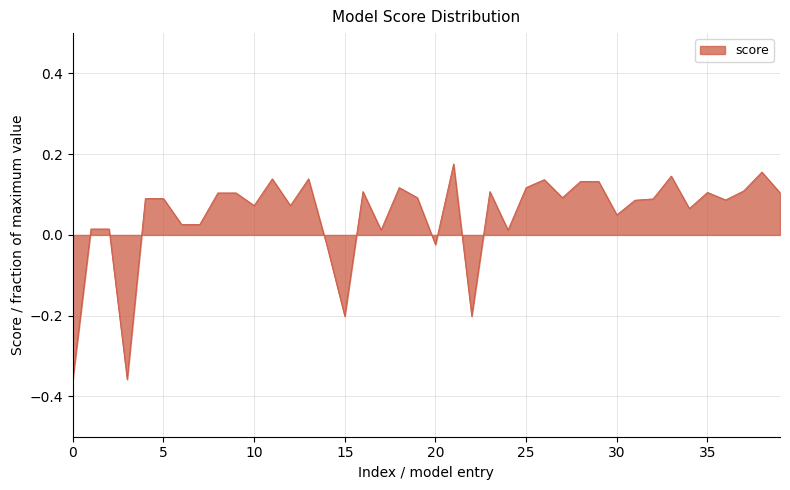

Count the number of data series in this chart.

1